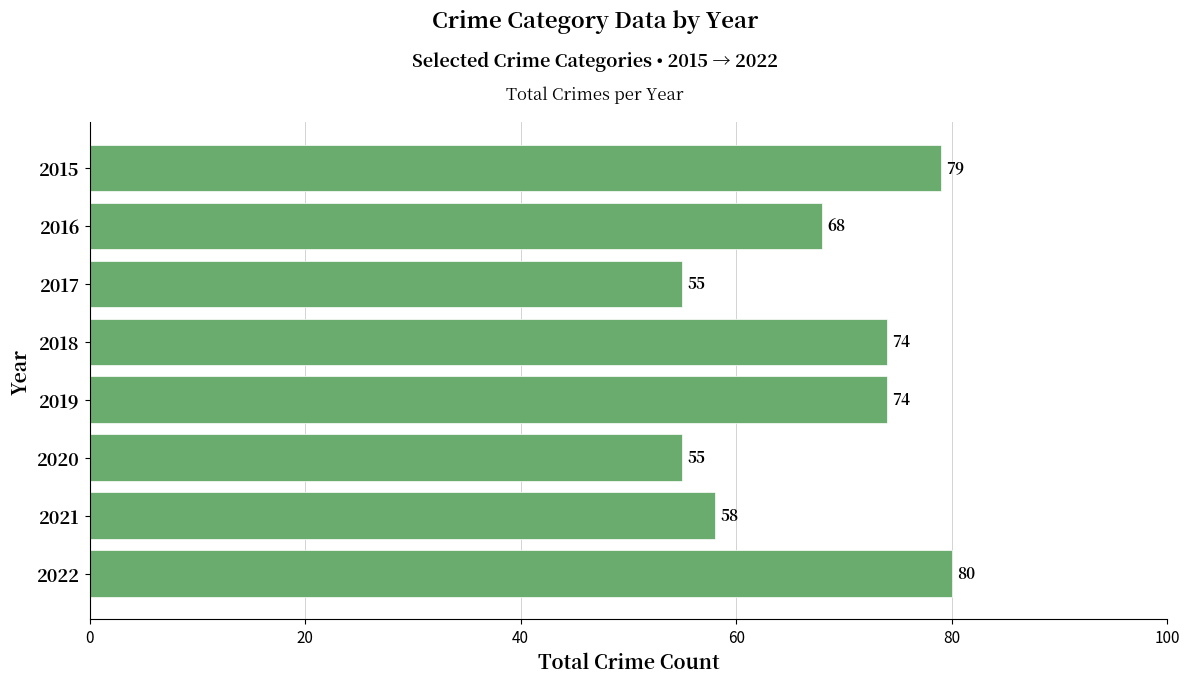

What is the value of the 3rd bar from the top?

55